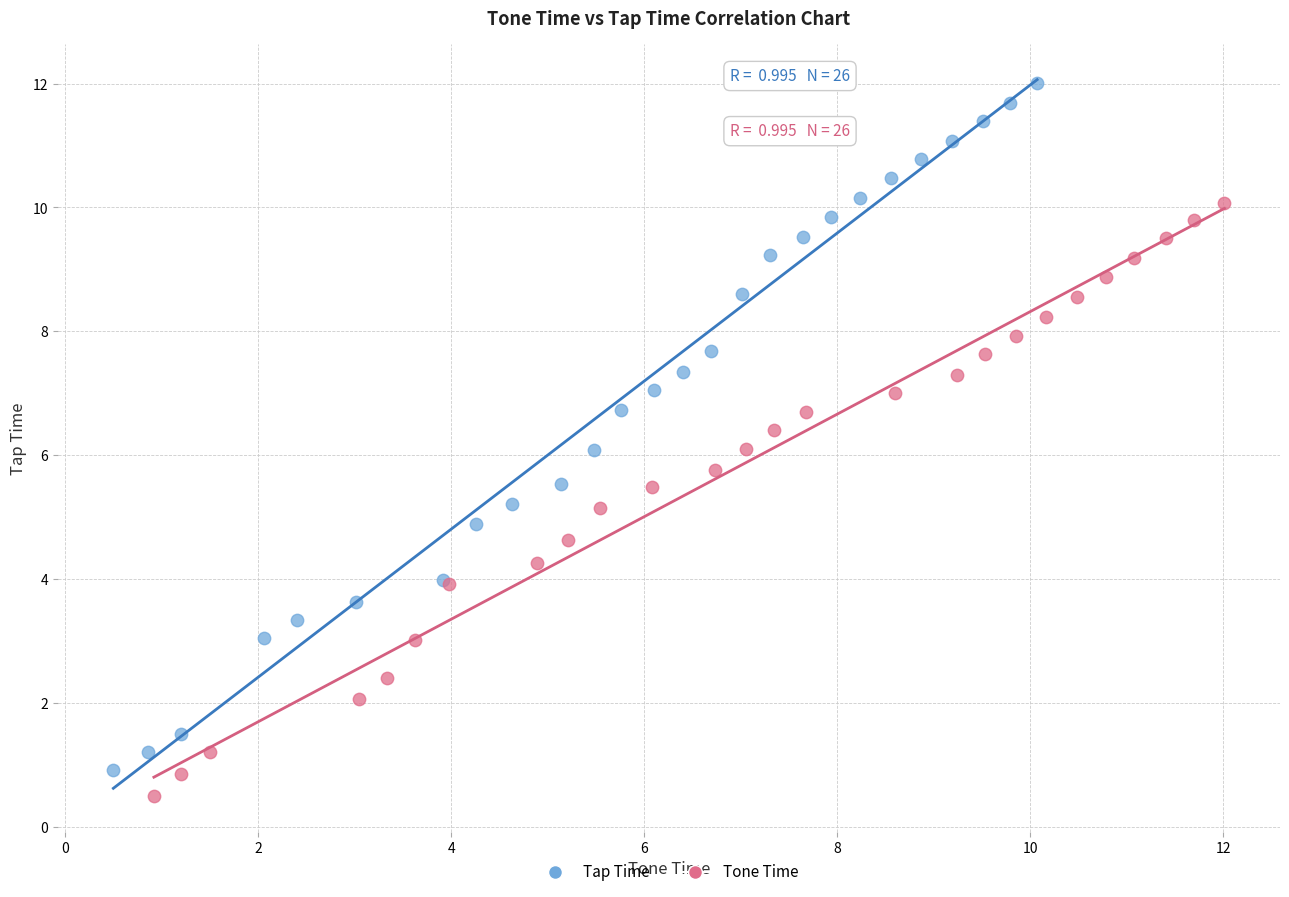

Which series contains the highest Y value?

Tap Time